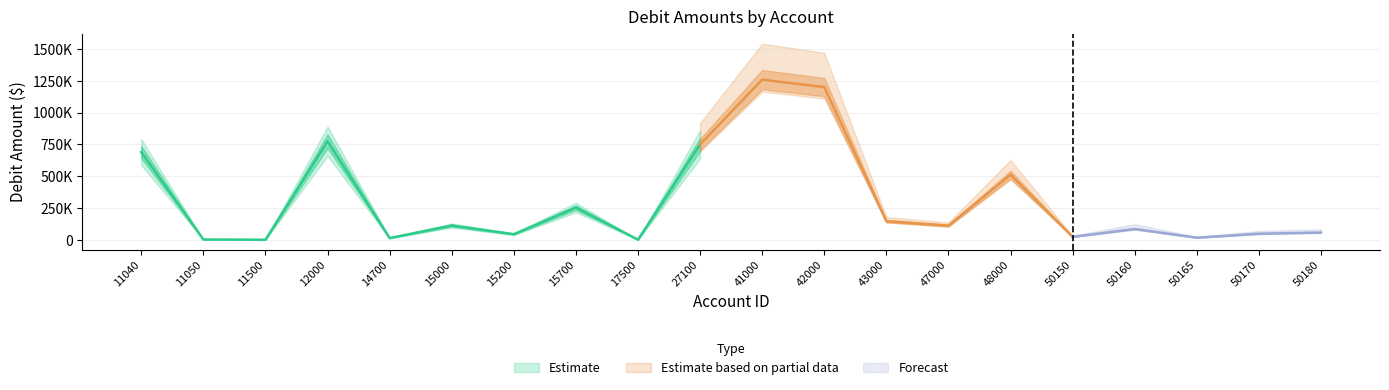

What is the greatest value displayed?

1260226.2